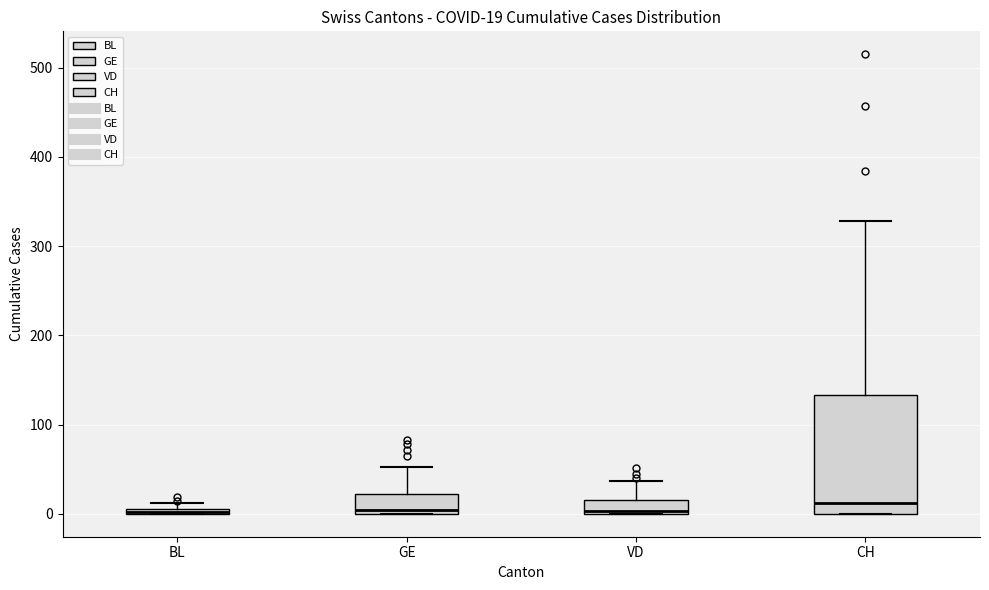

Which box is the tallest, from its lower edge to its upper edge?

CH